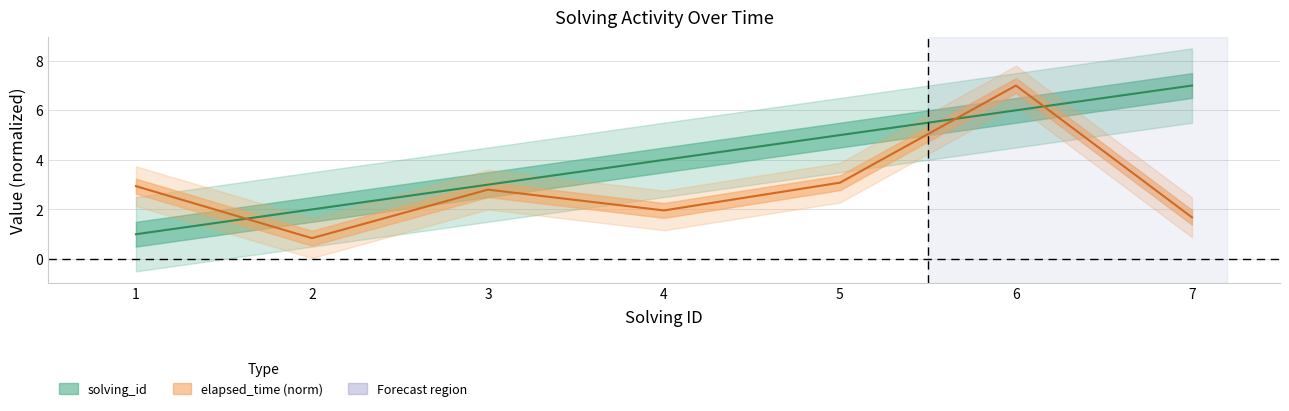

What are all the series names shown in the legend?

solving_id, elapsed_time